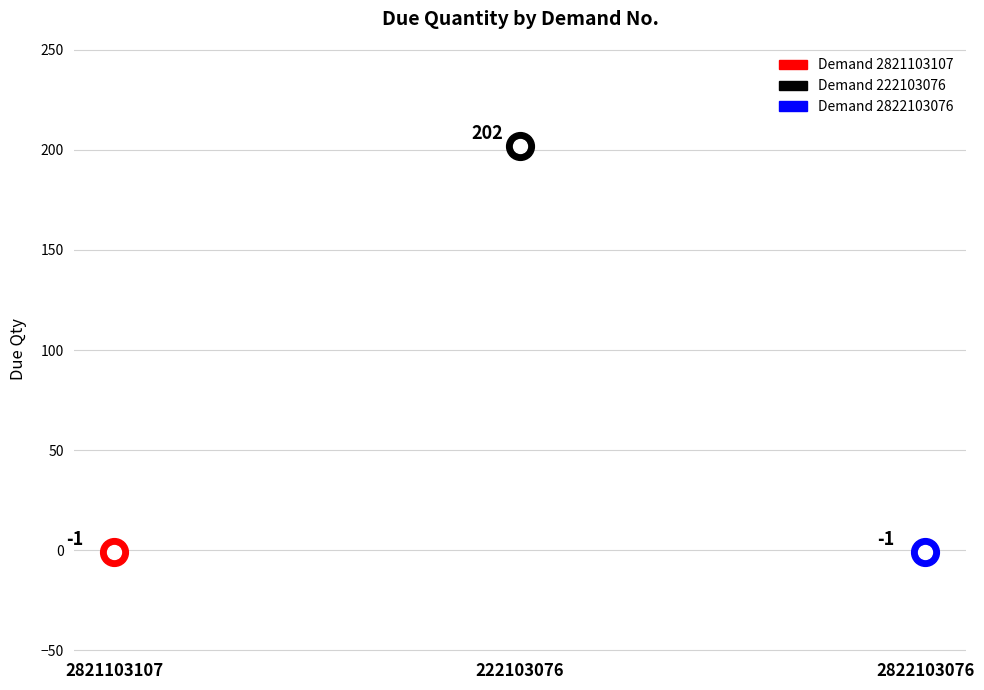

Between 222103076 and 2821103107, which is larger?

222103076